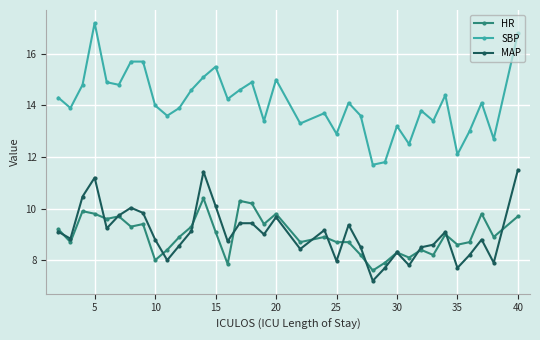

How many values in the MAP series are below 9?

18